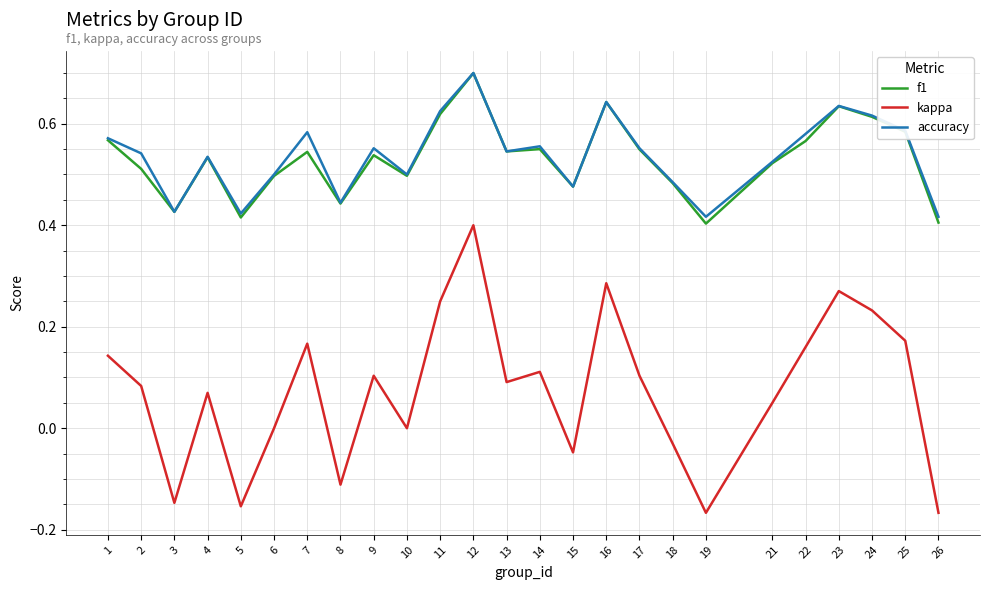

What is the highest value of the accuracy series?

0.7